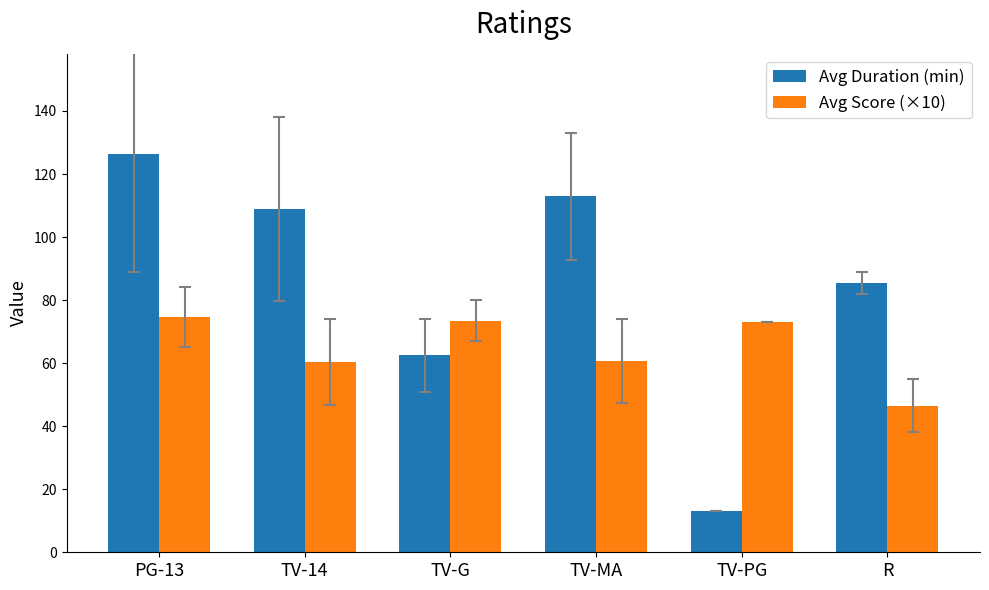

Rank the series by their maximum value, from highest to lowest.

Avg Duration (min), Avg Score (×10)